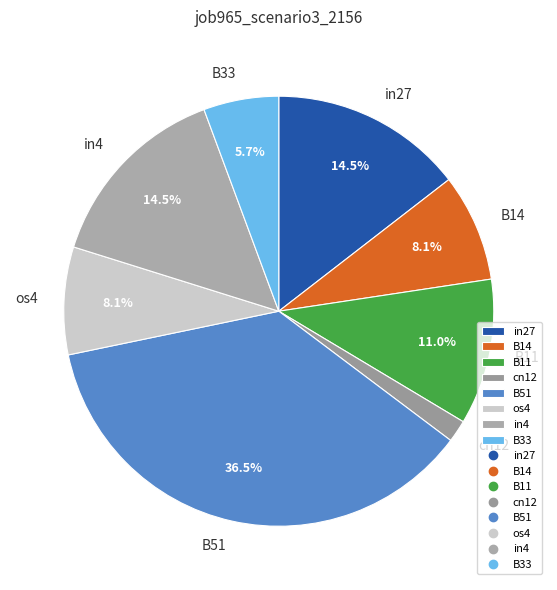

To the nearest percent, what is the difference between the B51 and B11 slice percentages?

25%